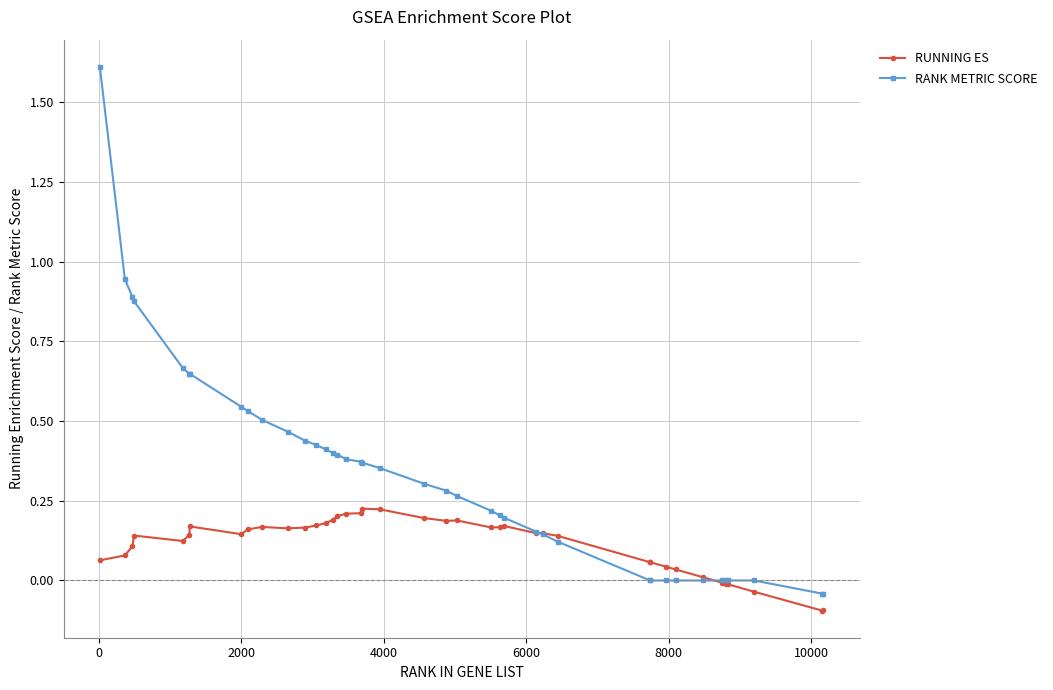

True or false: RANK METRIC SCORE and RUNNING ES intersect in this chart.

True